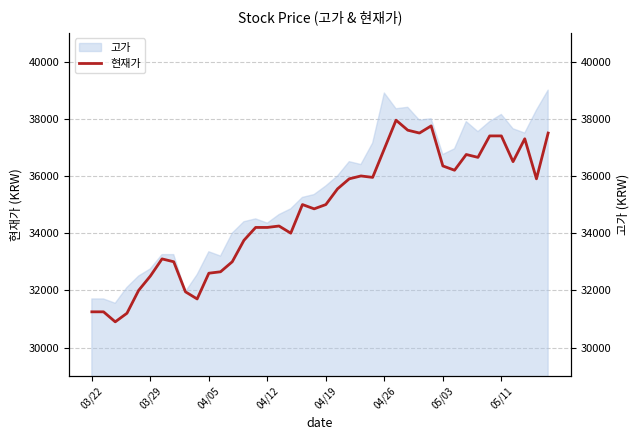

What is the lowest value of the 고가 series?

31550